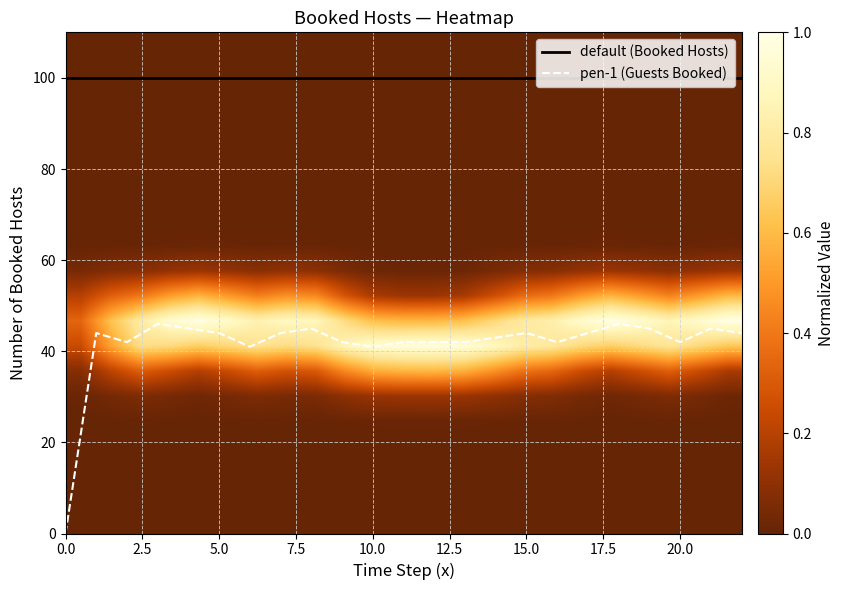

True or false: default (Booked Hosts) has a value of 100 at 0.0.

True